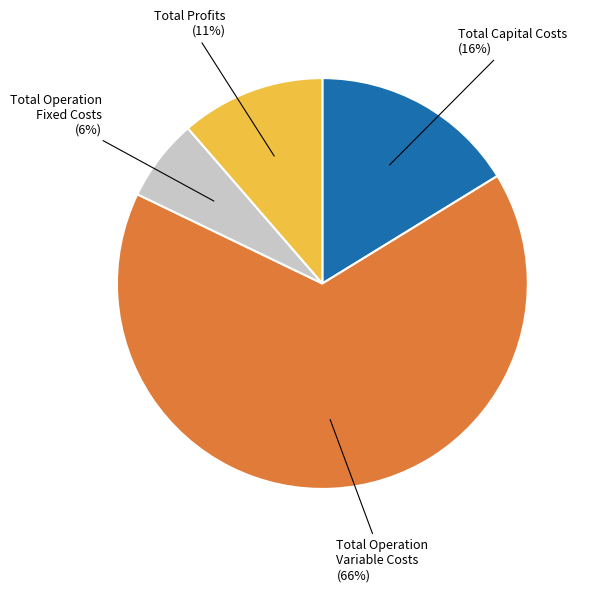

Is there any slice that represents more than half of the pie?

Yes